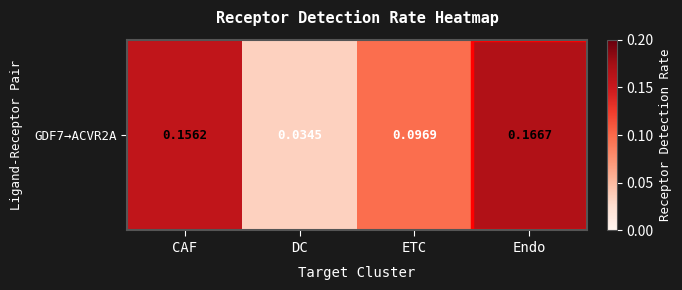

The chart shows a value of 0.0 at DC. True or false?

True